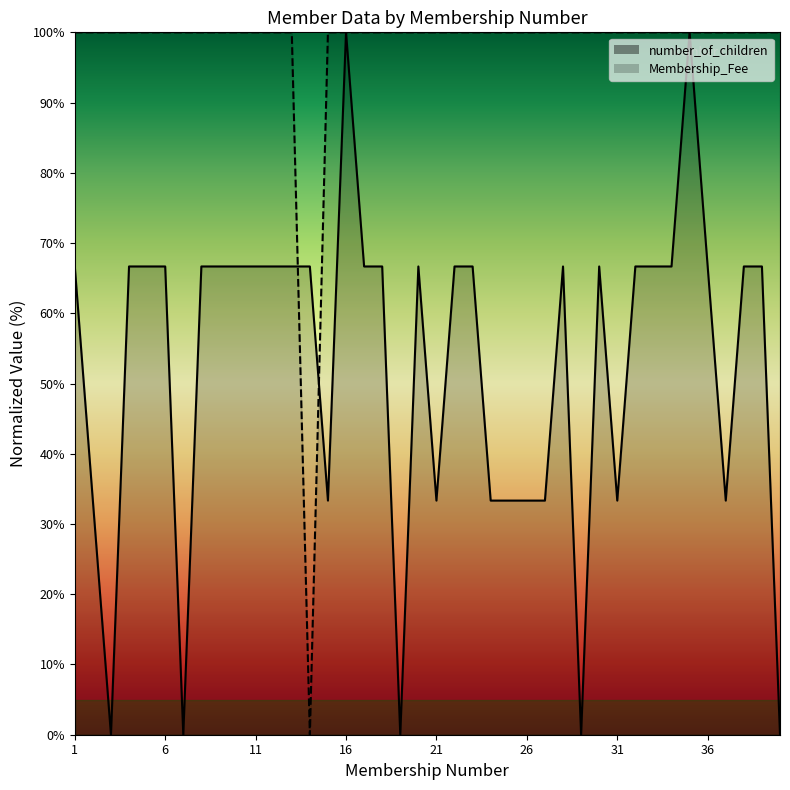

How many categories are shown in the chart?

40